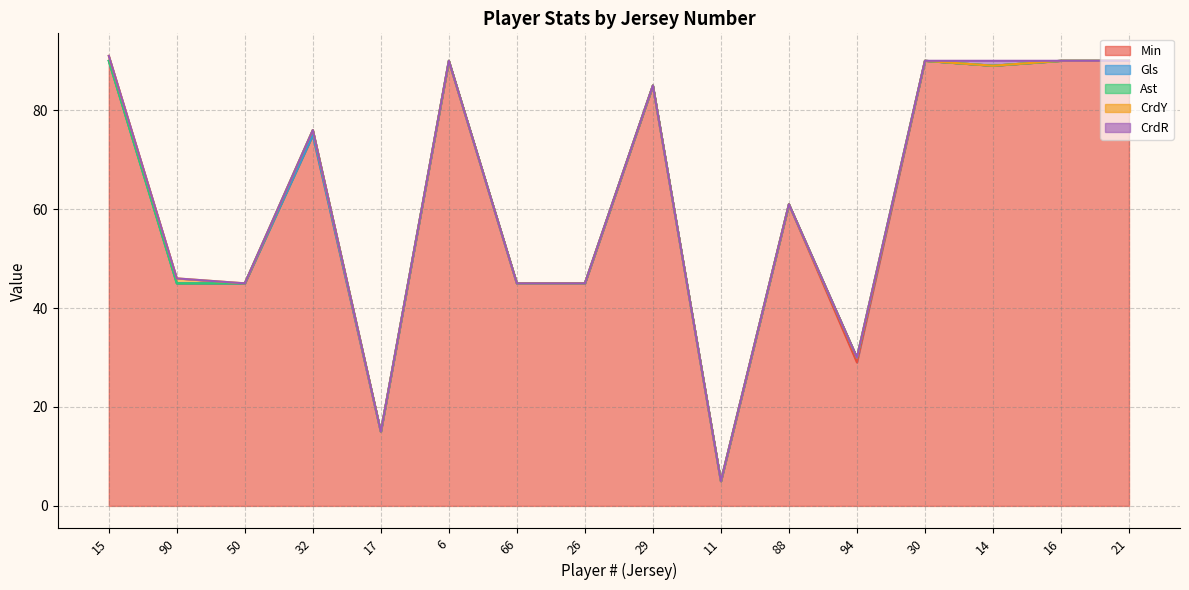

Between 11 and 21, which series saw the biggest shift?

Min